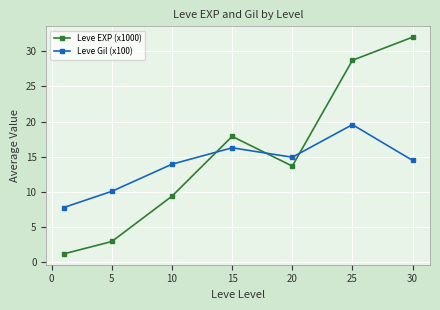

What is the value of the Leve Gil (x100) point at the 2nd from the left?

10.1